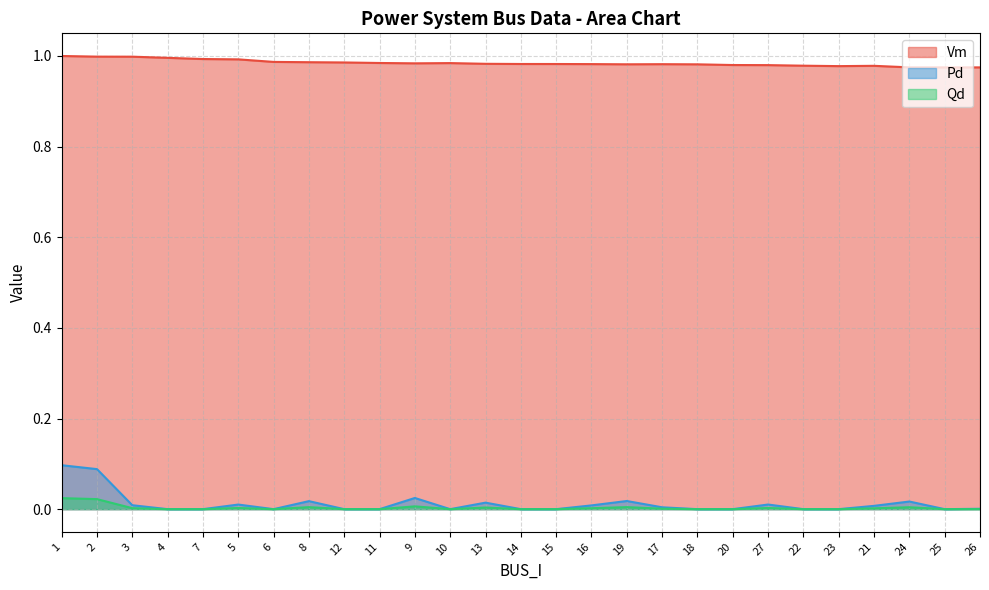

At which label is Qd closest to 0?

4